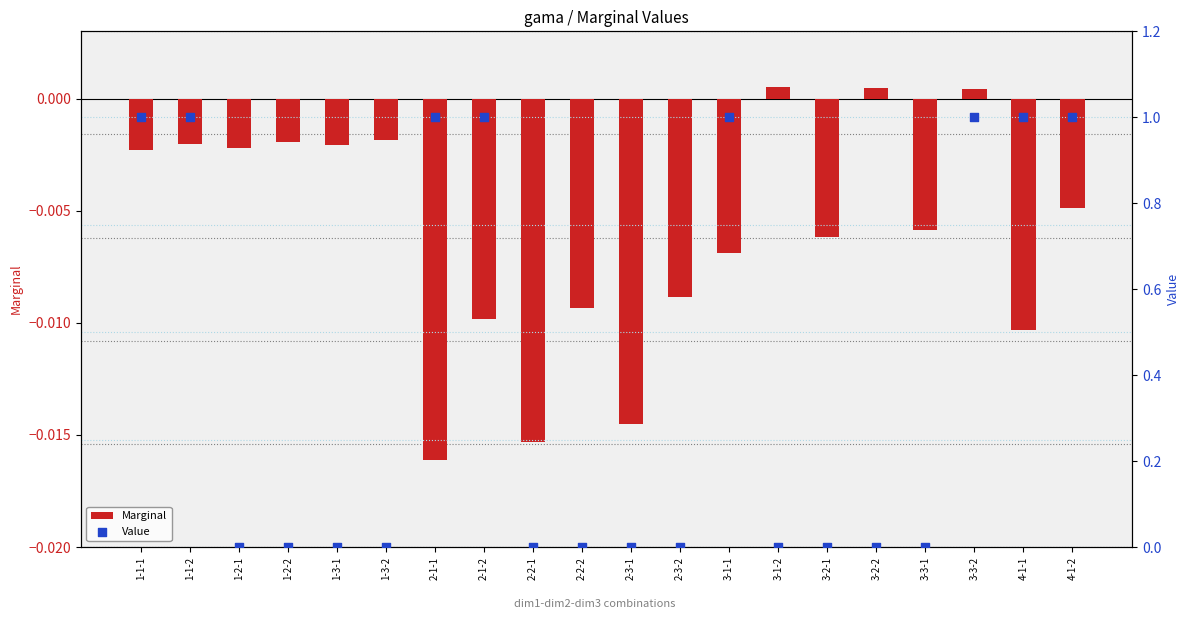

At how many categories does at least one series exceed 0?

10